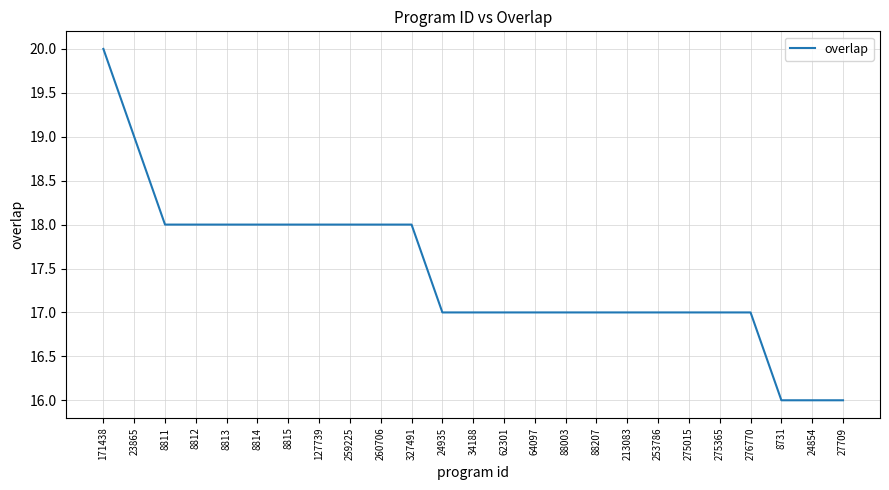

What position from the left is 8813?

5